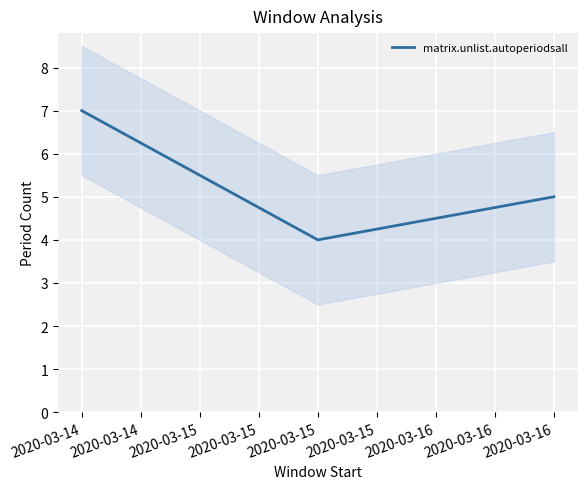

Count the values in the range 4 to 7.

3